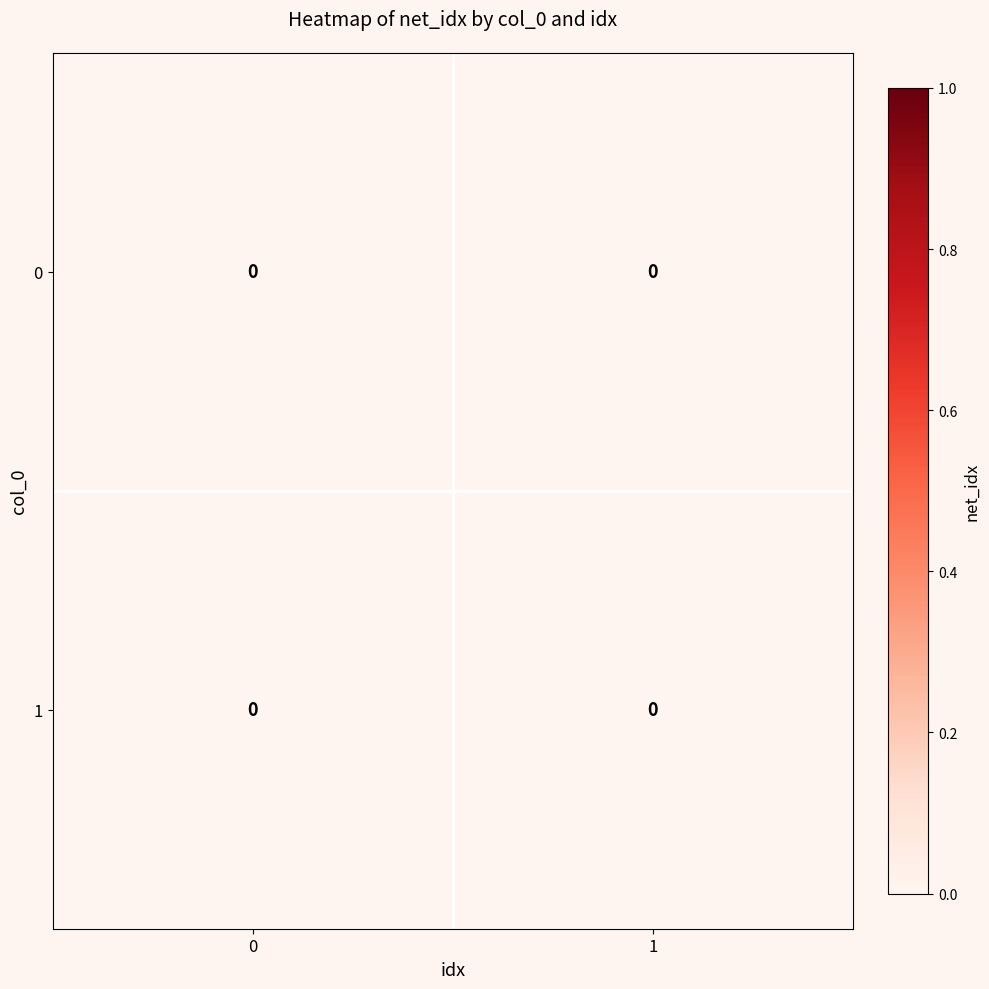

At 0, list the series in order from smallest to largest.

0, 1